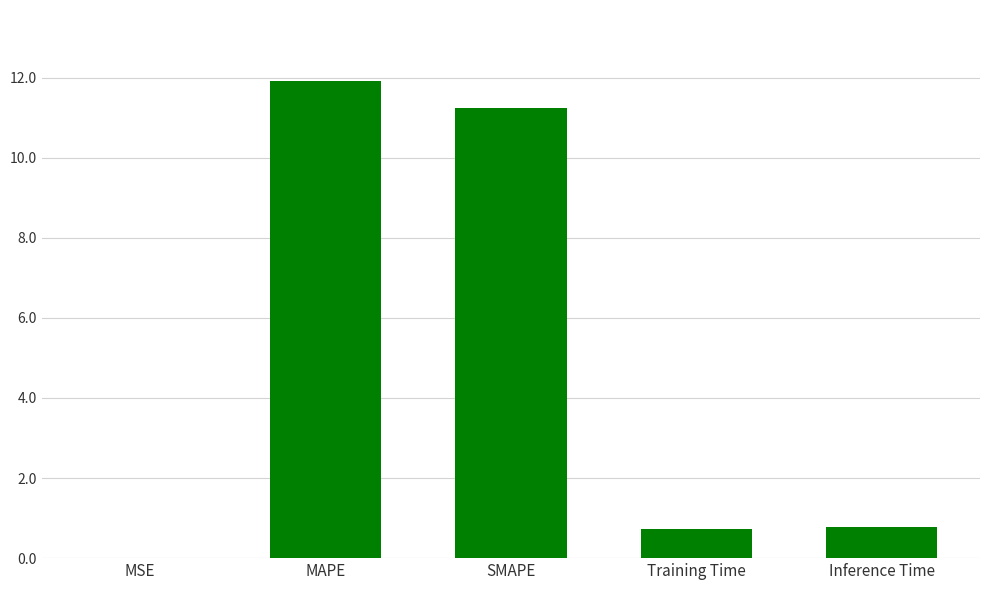

The chart shows a value of 0.7 at Training Time. True or false?

True